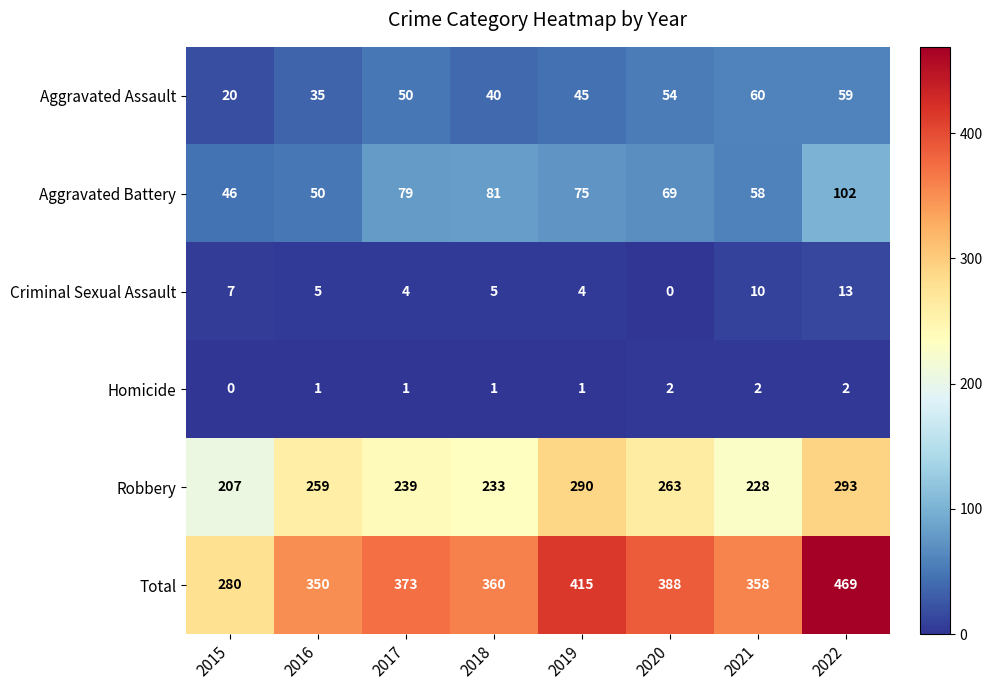

Read the Aggravated Battery value at 2015.

46